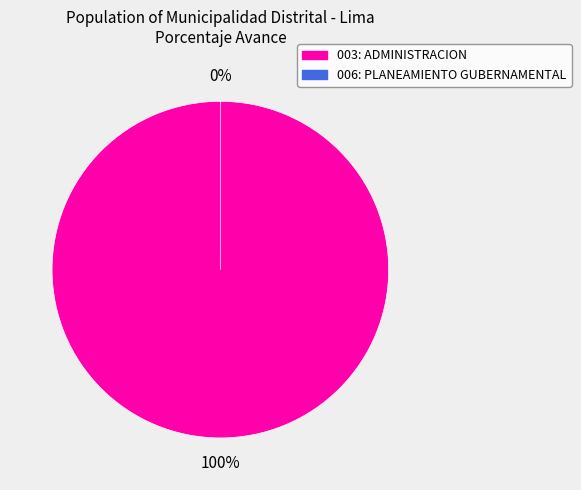

What is the smallest slice in the pie chart?

006: PLANEAMIENTO GUBERNAMENTAL